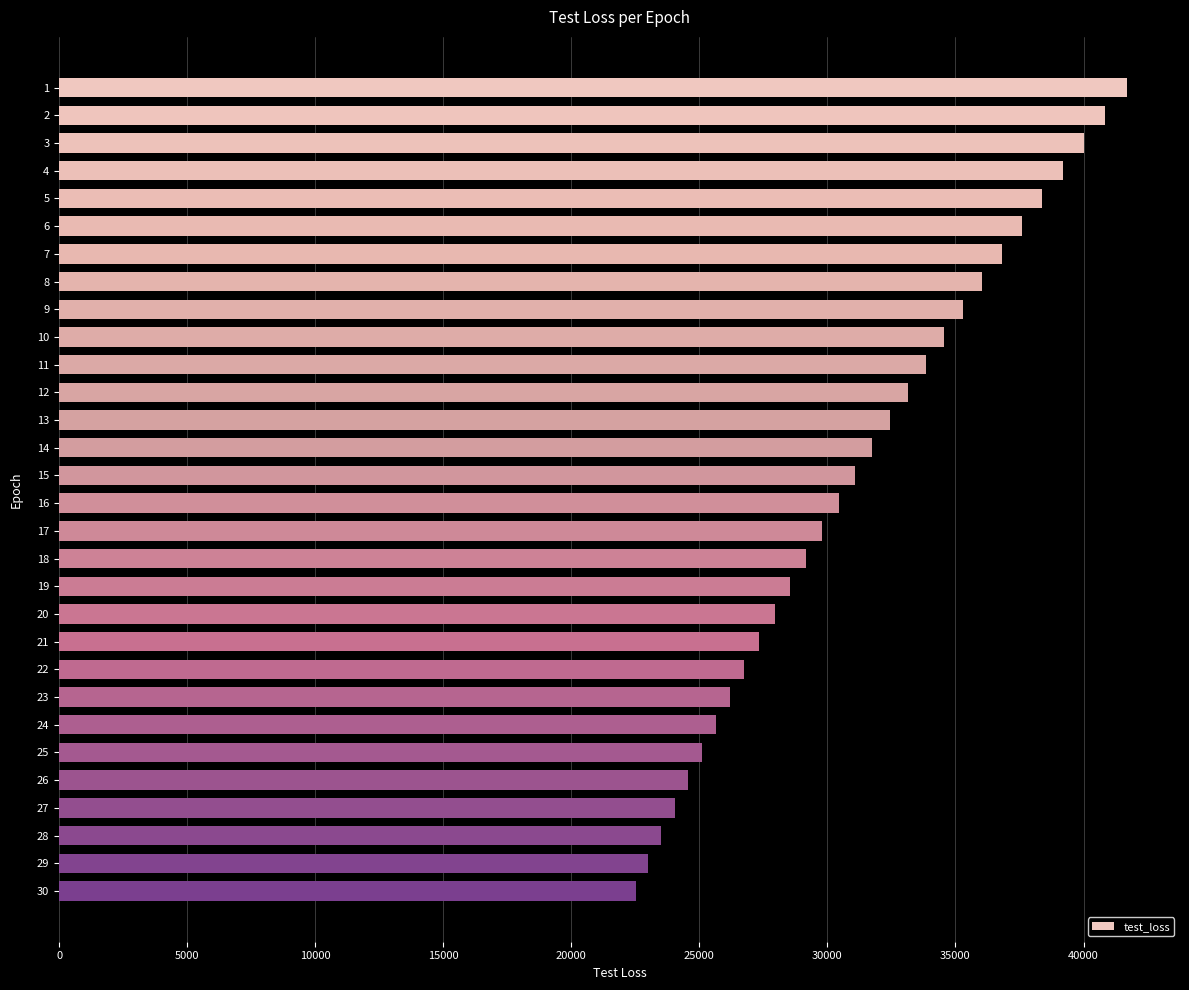

Are the bars horizontal?

Yes